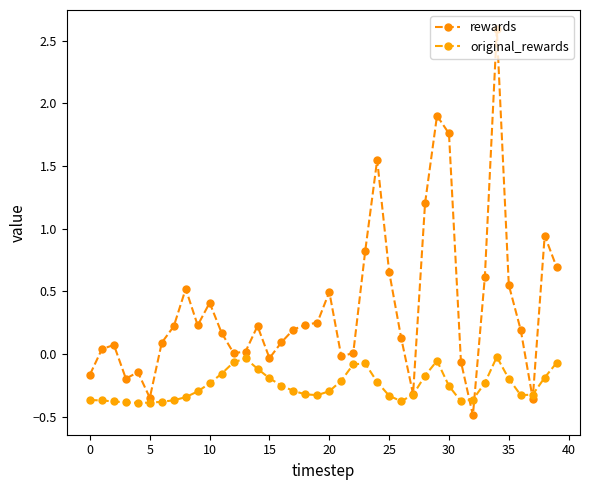

True or false: rewards and original_rewards cross at least once.

True